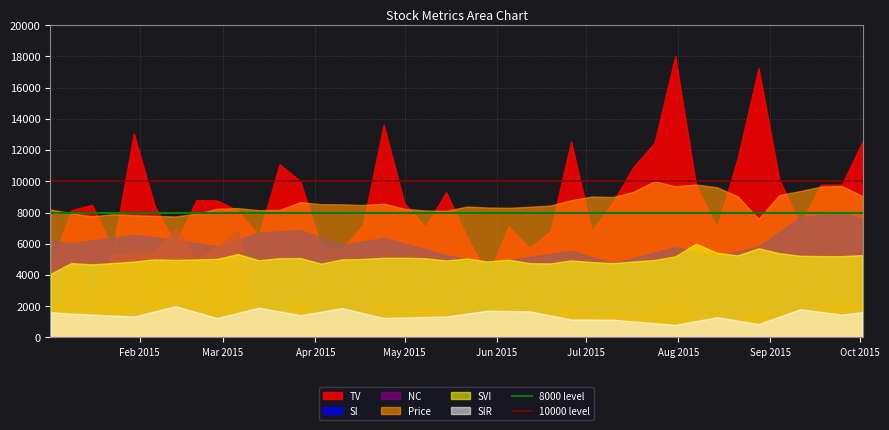

What is the smallest value displayed?

570.9